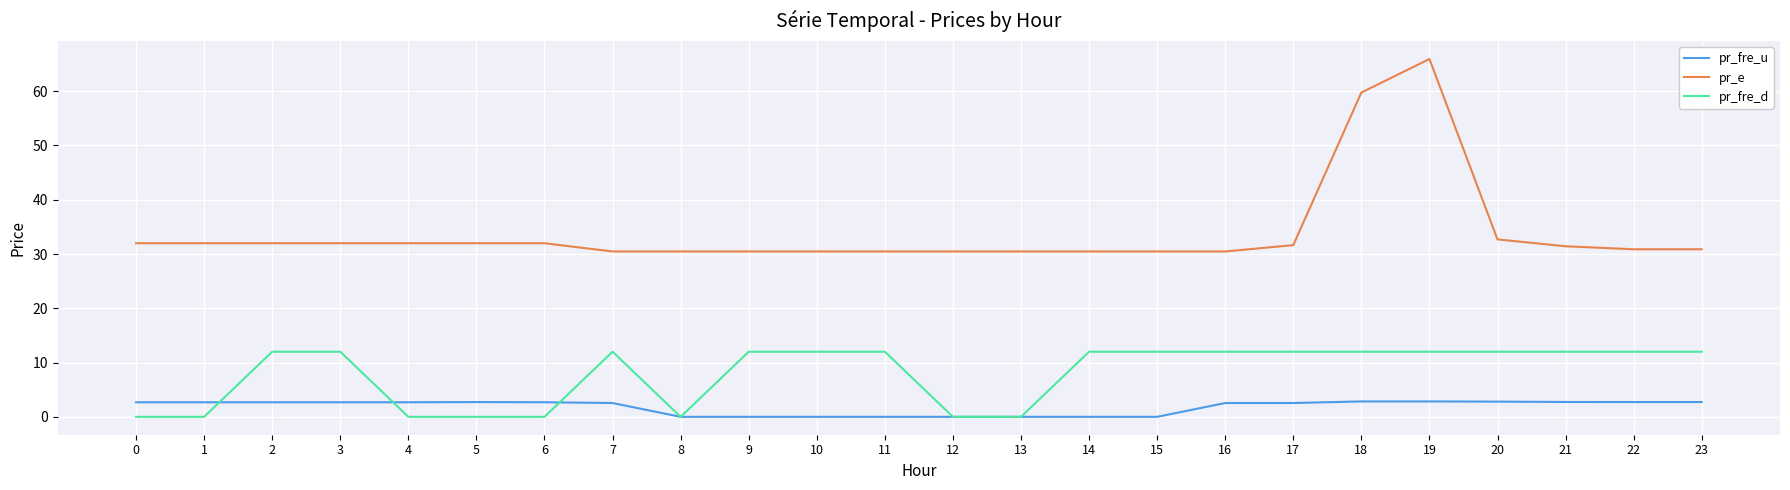

At how many categories does at least one series exceed 63?

1